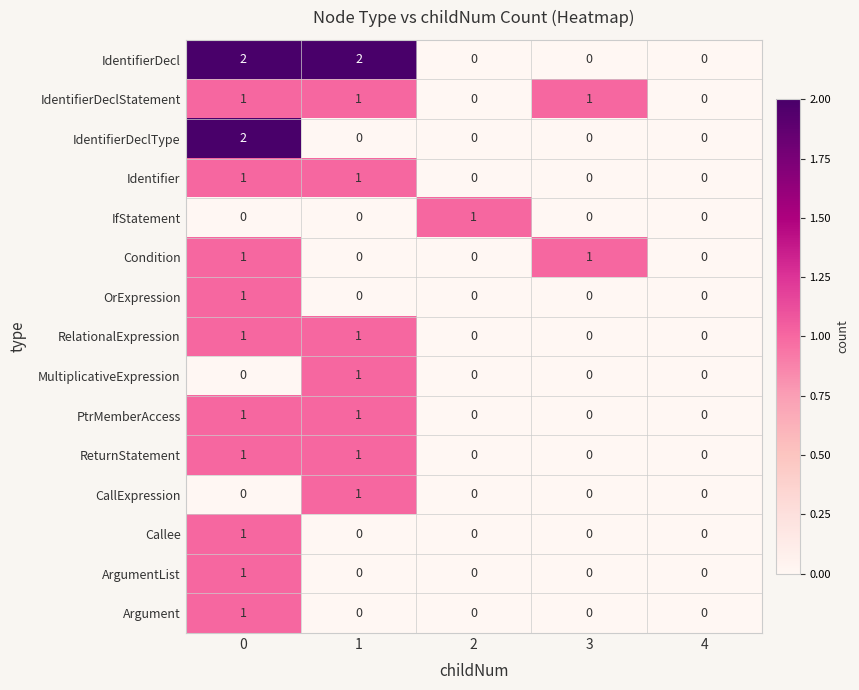

How many MultiplicativeExpression values are between 0 and 1?

5